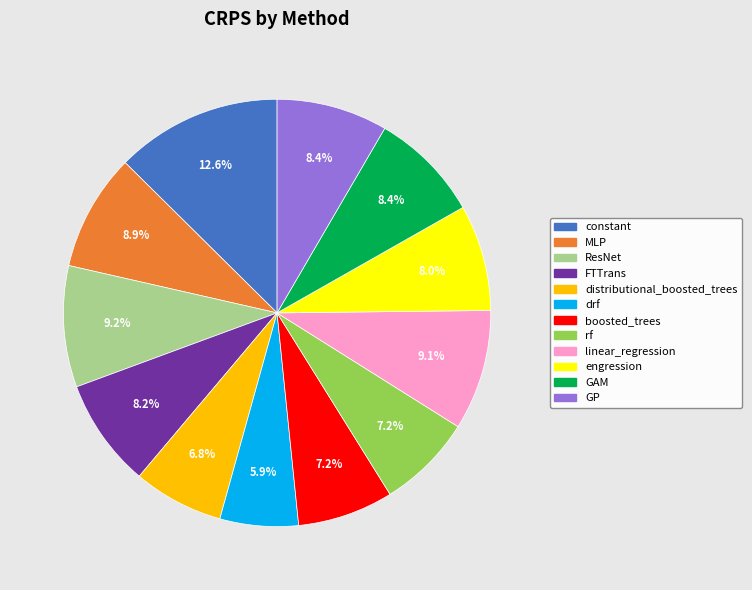

Is there a majority slice in this chart?

No